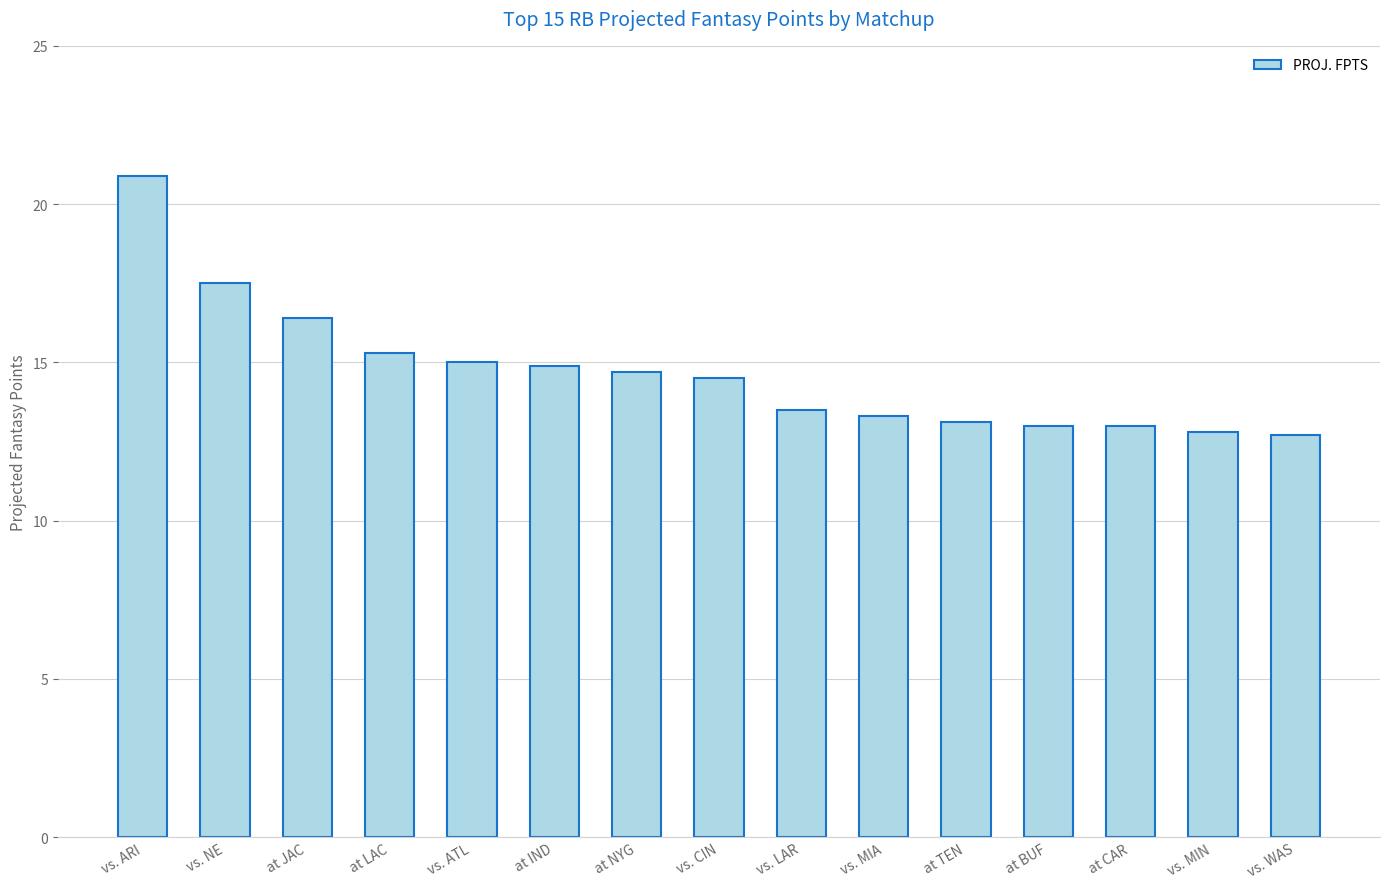

Between vs. NE and at TEN, which is larger?

vs. NE